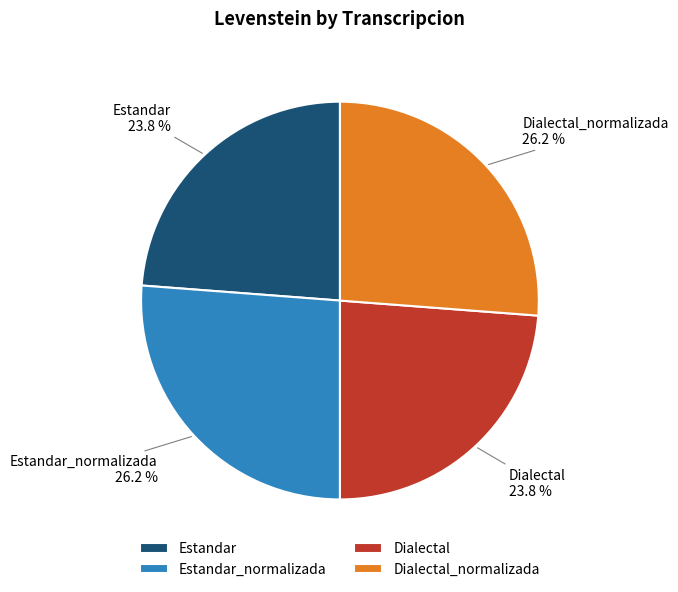

How many slices are in this pie chart?

4